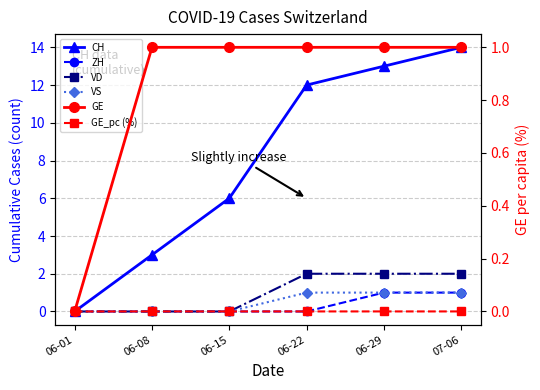

What is the average value of the VD series?

1.0